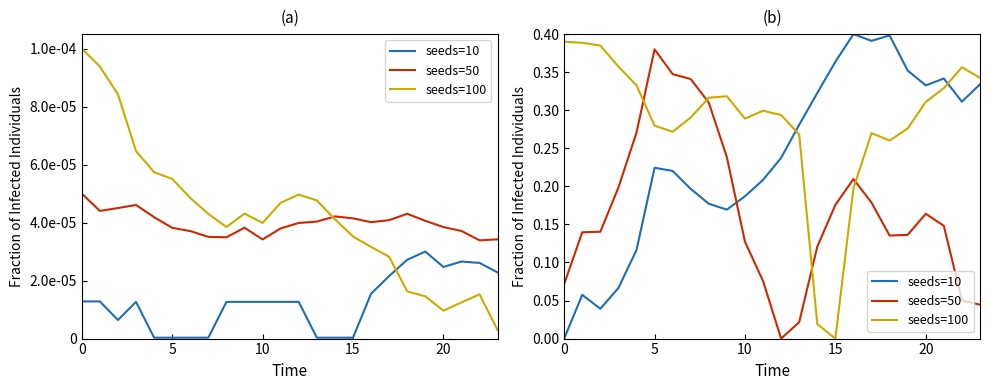

Where is the first local minimum for seeds=50?

12